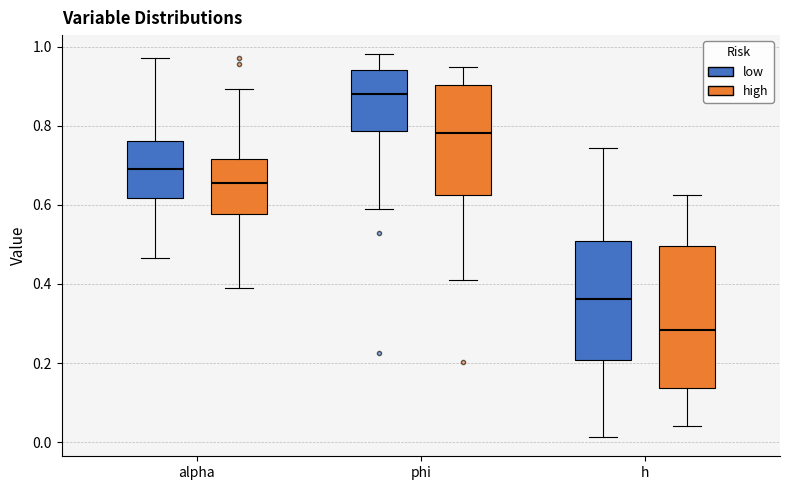

Which box's median line is the highest?

phi (low)